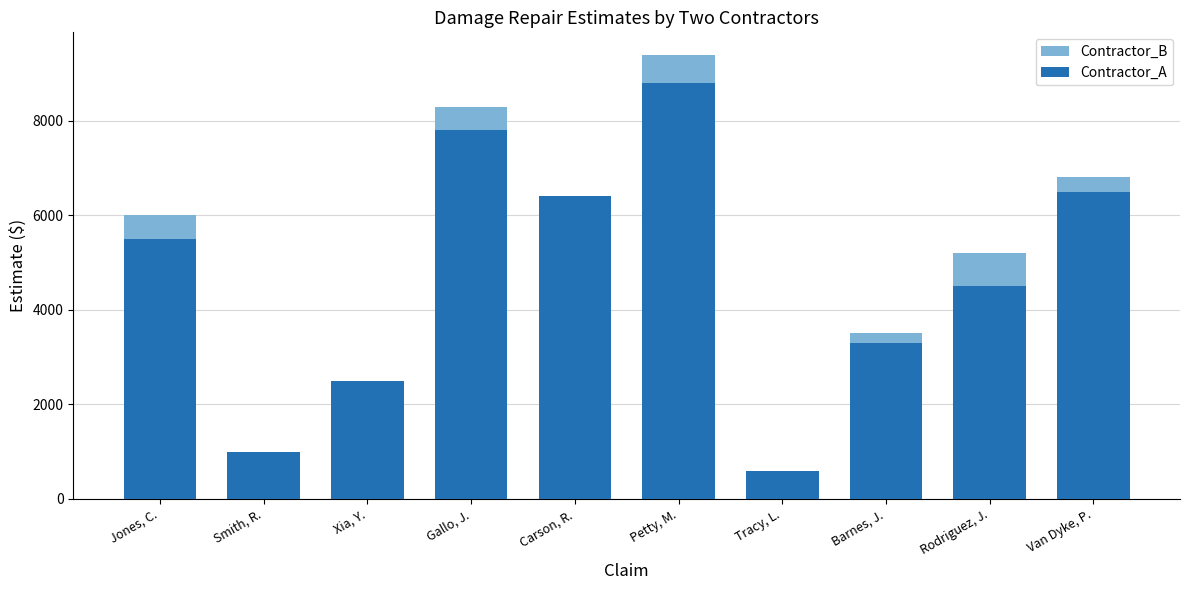

What is the difference between the second highest and second lowest values in the Contractor_A series?

6800